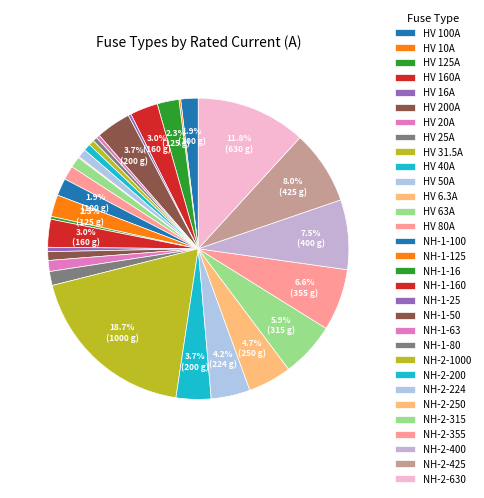

How many slices are in this pie chart?

31